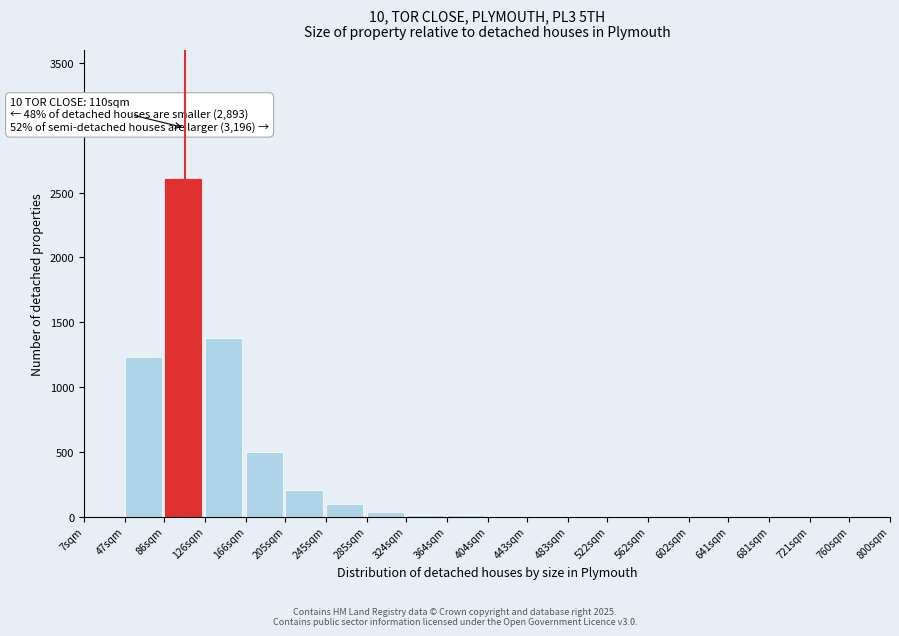

What is the maximum value shown in the chart?

2615